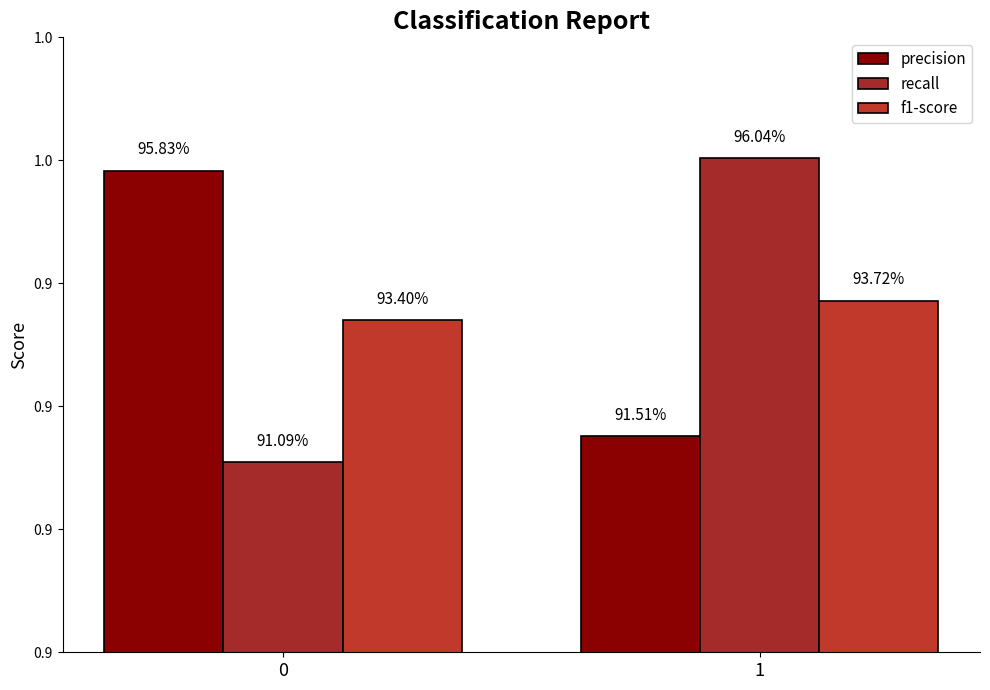

What is the lowest value of the recall series?

0.9